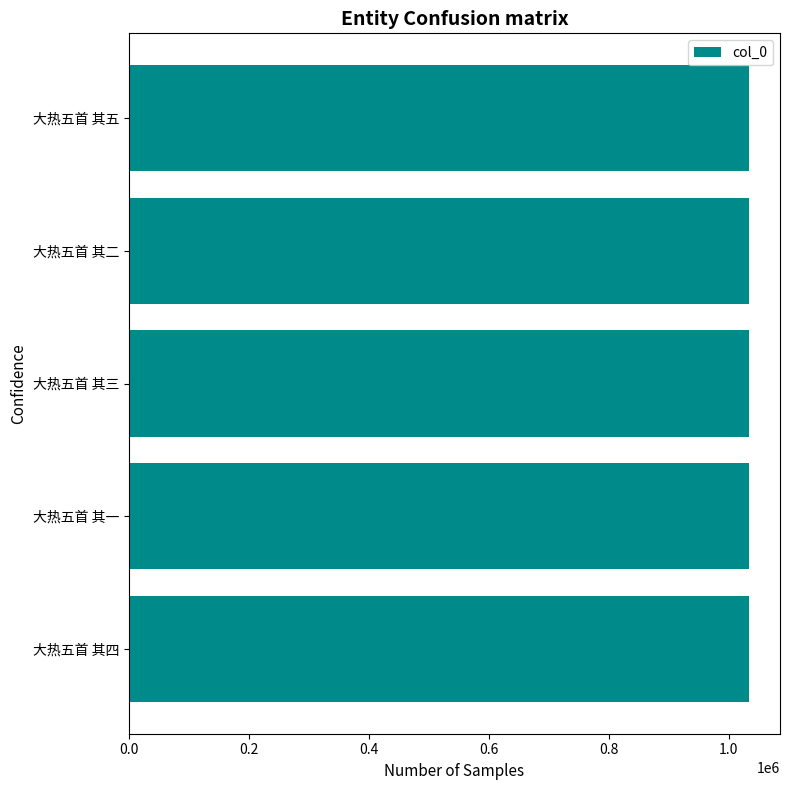

Approximately how many times larger is the value at 大热五首 其二 compared to 大热五首 其五?

1.0